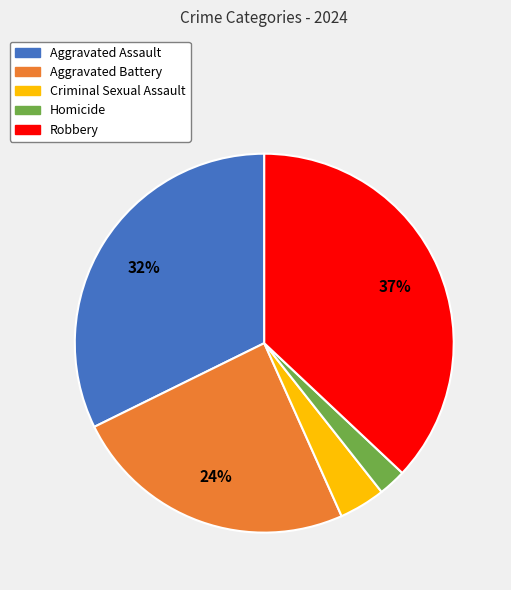

The Aggravated Assault slice represents 39% of the pie. True or false?

False